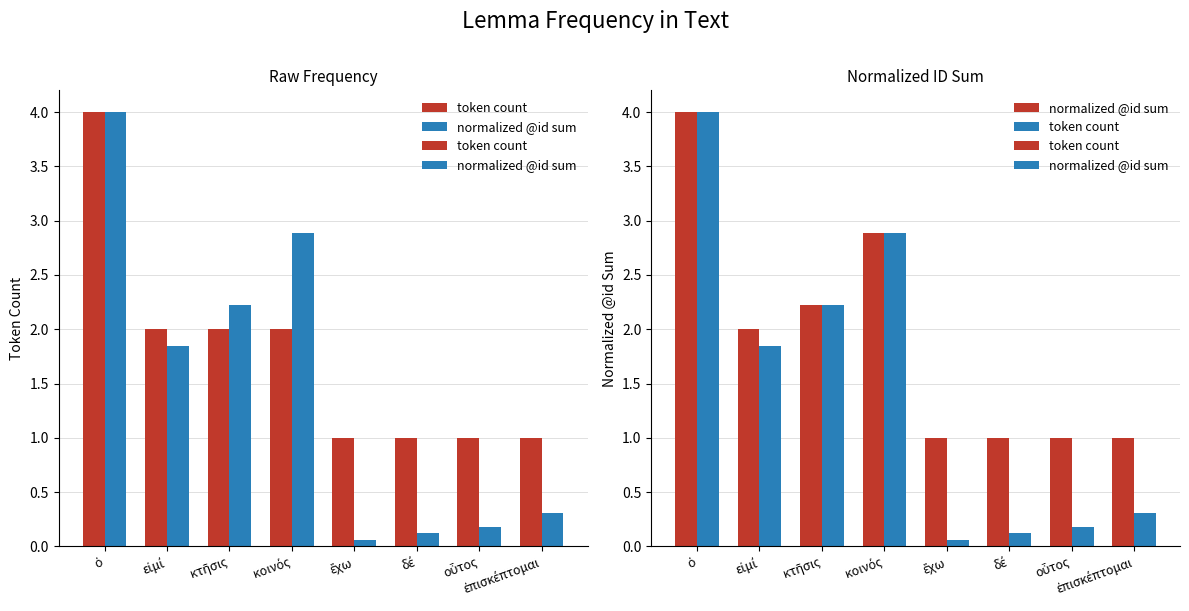

Read the normalized @id sum value at κοινός.

2.9